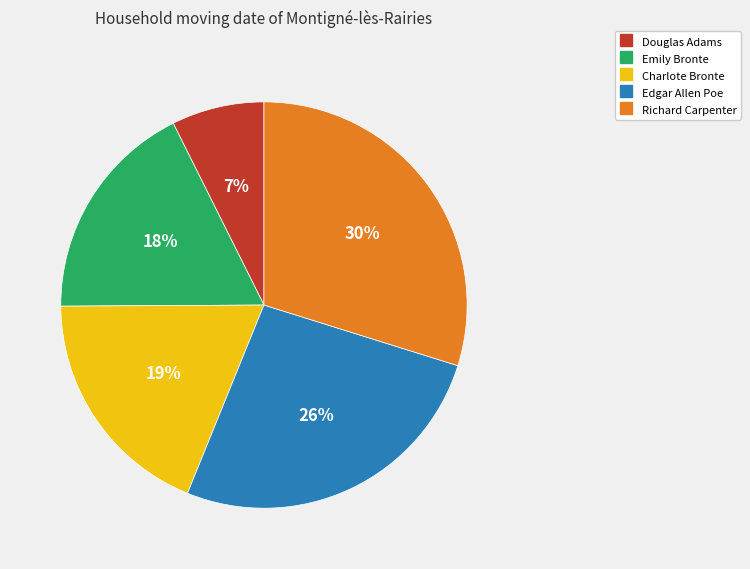

Which slice is the smallest?

Douglas Adams